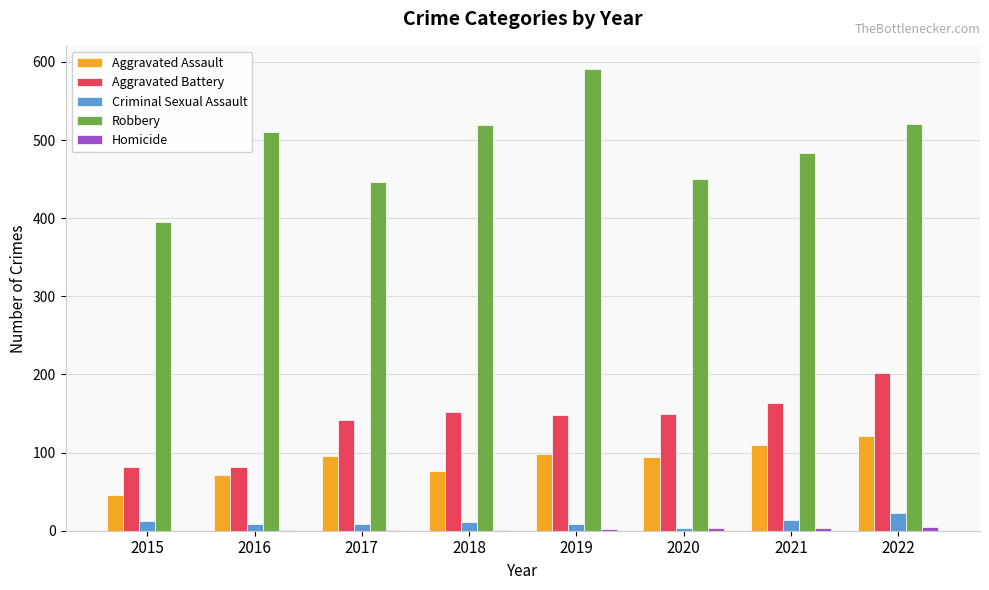

True or false: Aggravated Battery has a value of 53 at 2021.

False